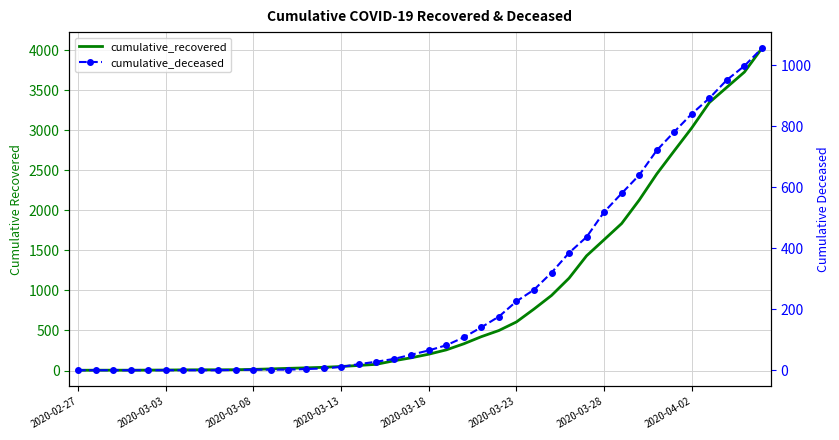

True or false: cumulative_recovered has a value of 883 at 24.

False